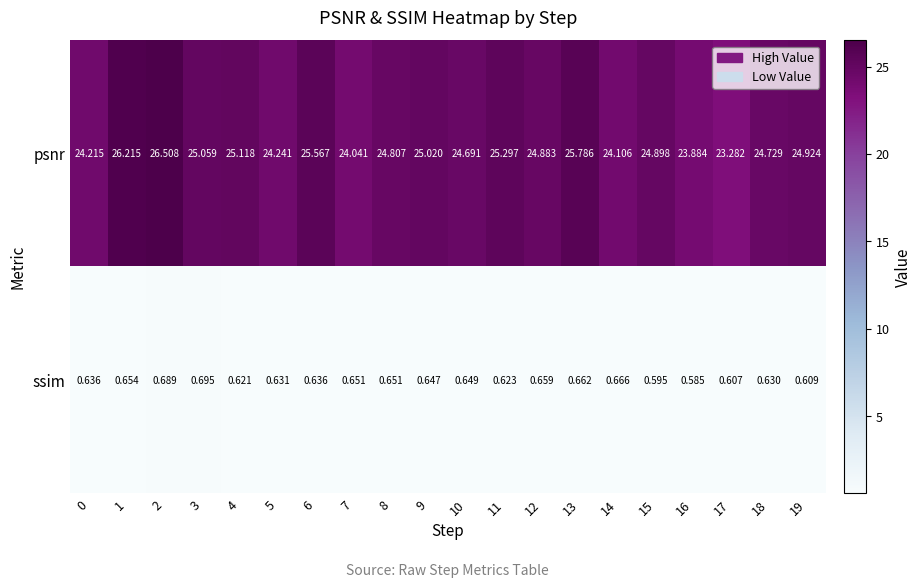

List the series in order of their peak value, highest first.

psnr, ssim